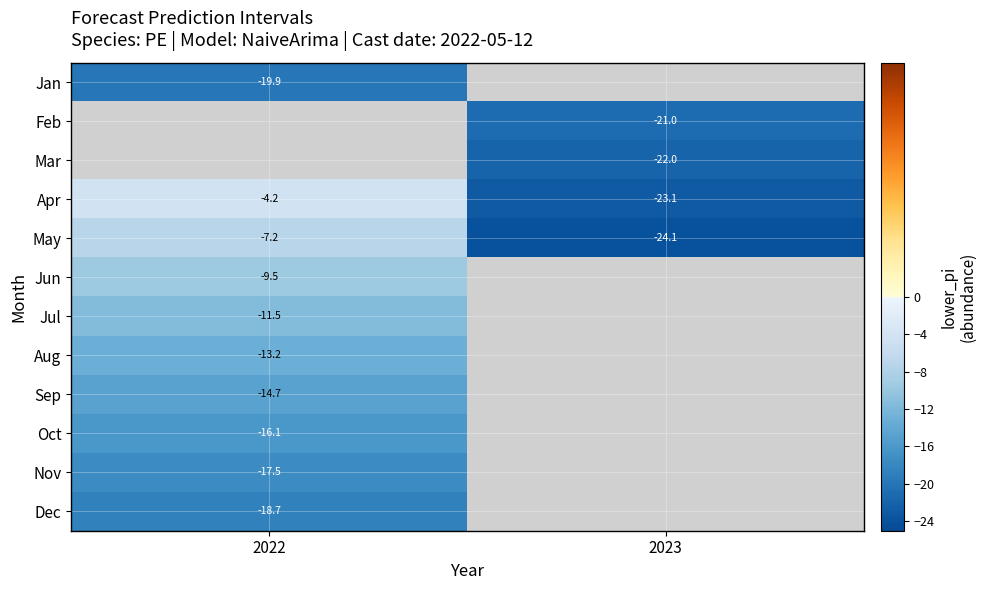

Which series has the widest spread of values?

Apr